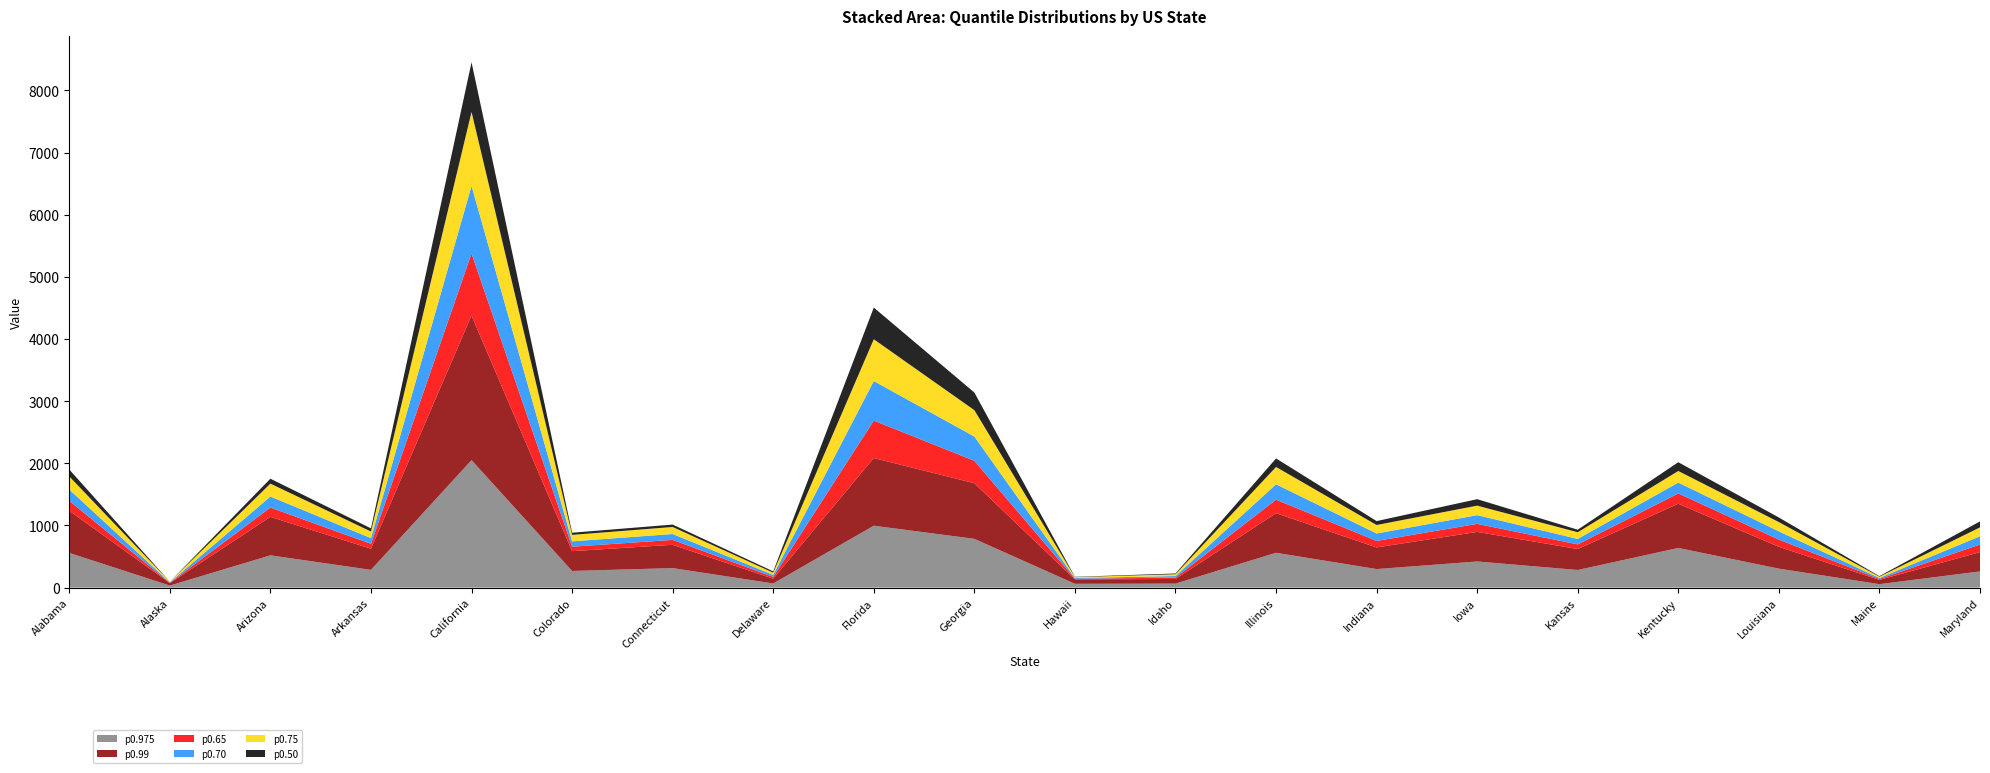

Reading right to left, transcribe all the data shown in this chart.

p0.975: Maryland=260.4	Maine=55.5	Louisiana=305.0	Kentucky=638.0	Kansas=283.4	Iowa=420.4	Indiana=298.3	Illinois=560.3	Idaho=64.1	Hawaii=61.1	Georgia=784.6	Florida=996.0	Delaware=66.7	Connecticut=313.6	Colorado=267.8	California=2051.6	Arkansas=285.4	Arizona=519.2	Alaska=32.5	Alabama=558.0
p0.99: Maryland=310.8	Maine=68.6	Louisiana=350.9	Kentucky=711.8	Kansas=337.4	Iowa=476.1	Indiana=348.3	Illinois=637.0	Idaho=74.6	Hawaii=71.2	Georgia=895.2	Florida=1089.4	Delaware=76.5	Connecticut=375.6	Colorado=318.8	California=2327.2	Arkansas=340.0	Arizona=618.9	Alaska=40.0	Alabama=678.4
p0.65: Maryland=122.5	Maine=14.3	Louisiana=116.3	Kentucky=165.4	Kansas=74.1	Iowa=129.2	Indiana=104.5	Illinois=217.8	Idaho=21.9	Hawaii=10.0	Georgia=360.9	Florida=602.3	Delaware=29.1	Connecticut=78.5	Colorado=71.7	California=998.5	Arkansas=79.0	Arizona=149.9	Alaska=5.0	Alabama=160.3
p0.70: Maryland=132.3	Maine=16.8	Louisiana=132.4	Kentucky=175.0	Kansas=89.0	Iowa=139.8	Indiana=119.8	Illinois=247.4	Idaho=25.2	Hawaii=12.0	Georgia=390.6	Florida=636.2	Delaware=32.2	Connecticut=94.6	Colorado=86.2	California=1088.0	Arkansas=91.3	Arizona=177.2	Alaska=7.3	Alabama=181.9
p0.75: Maryland=143.0	Maine=19.8	Louisiana=149.5	Kentucky=186.3	Kansas=106.7	Iowa=153.5	Indiana=136.5	Illinois=279.0	Idaho=29.0	Hawaii=14.1	Georgia=424.0	Florida=673.0	Delaware=35.7	Connecticut=113.1	Colorado=103.7	California=1189.9	Arkansas=106.8	Arizona=208.0	Alaska=10.0	Alabama=210.8
p0.50: Maryland=96.0	Maine=9.0	Louisiana=74.0	Kentucky=141.0	Kansas=41.0	Iowa=104.0	Indiana=63.0	Illinois=137.0	Idaho=12.0	Hawaii=5.0	Georgia=284.0	Florida=510.0	Delaware=21.0	Connecticut=39.0	Colorado=35.0	California=799.0	Arkansas=51.0	Arizona=79.0	Alaska=0.0	Alabama=111.0